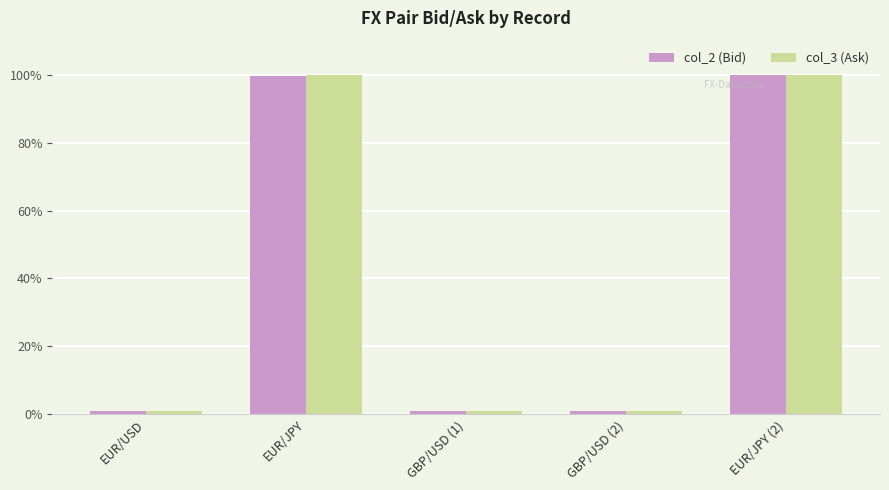

What is the average value of the col_2 (Bid) series?

40.5